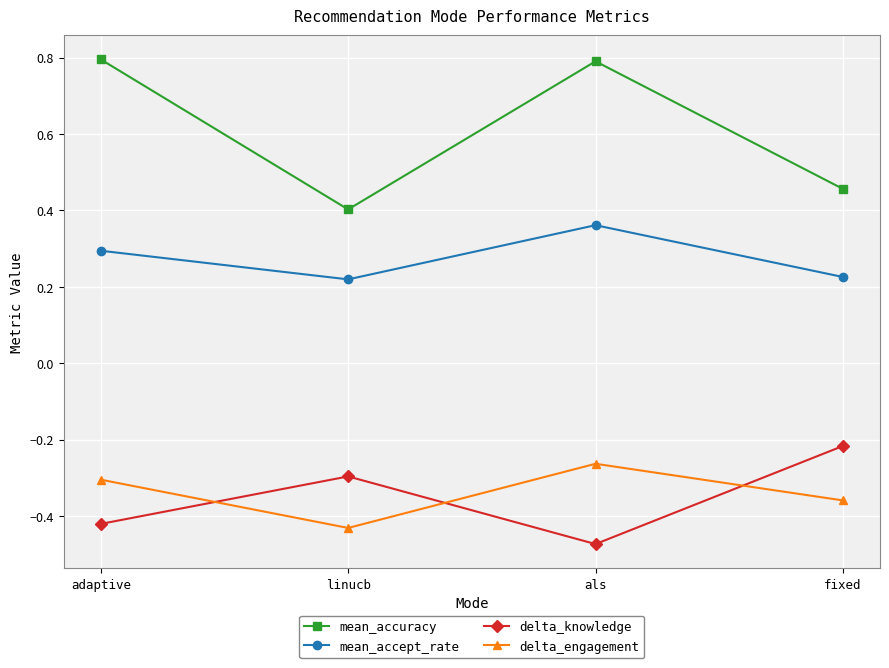

Count the number of data series in this chart.

4